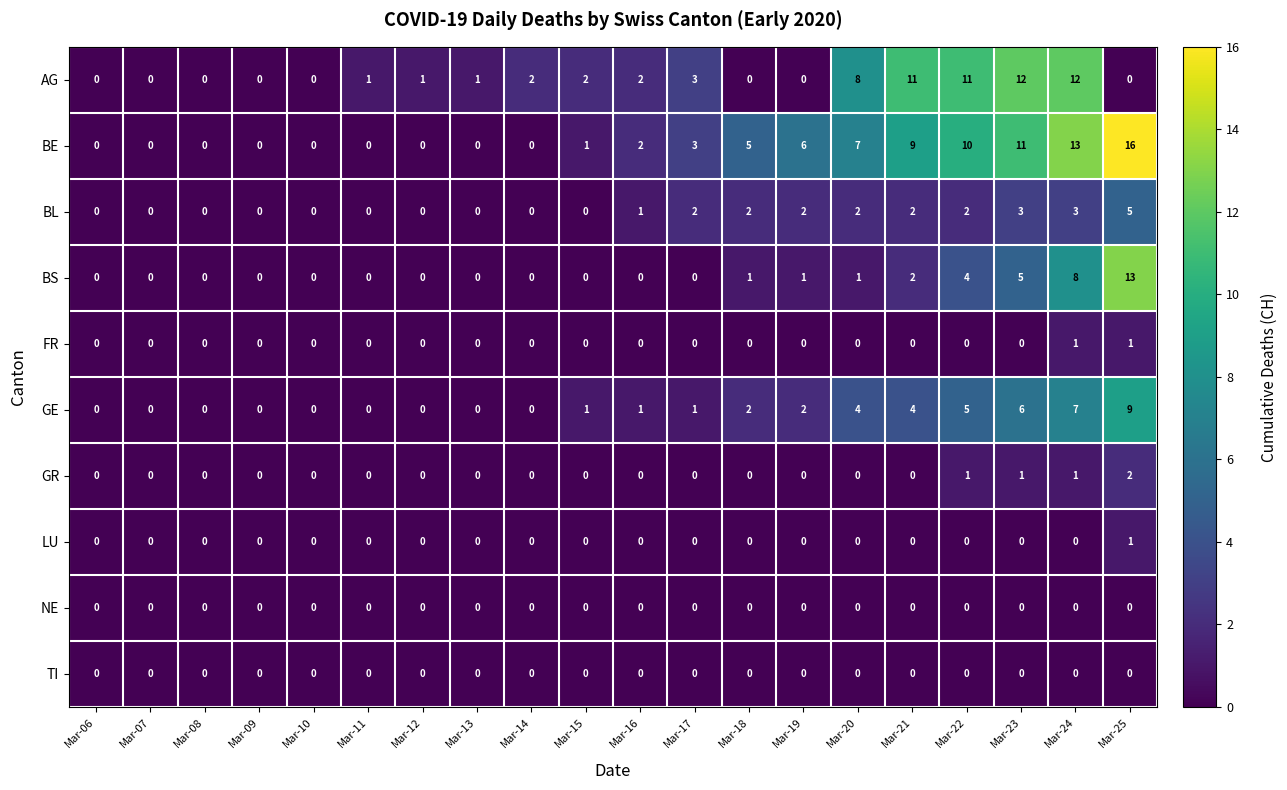

Which series has the largest total across all categories?

BE